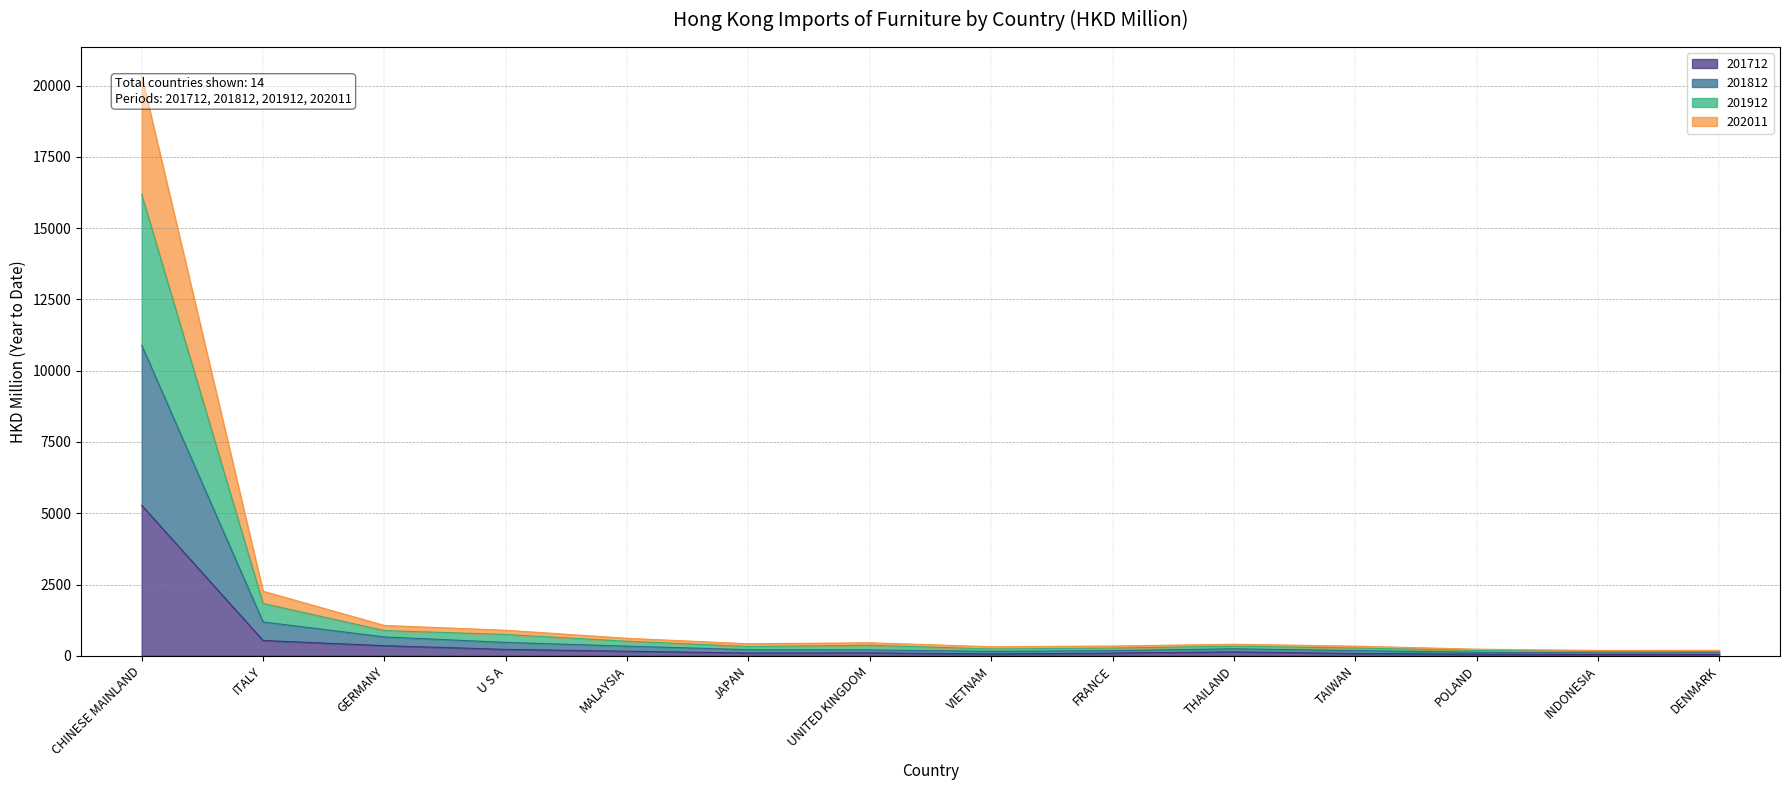

What are all the series names shown in the legend?

201712, 201812, 201912, 202011